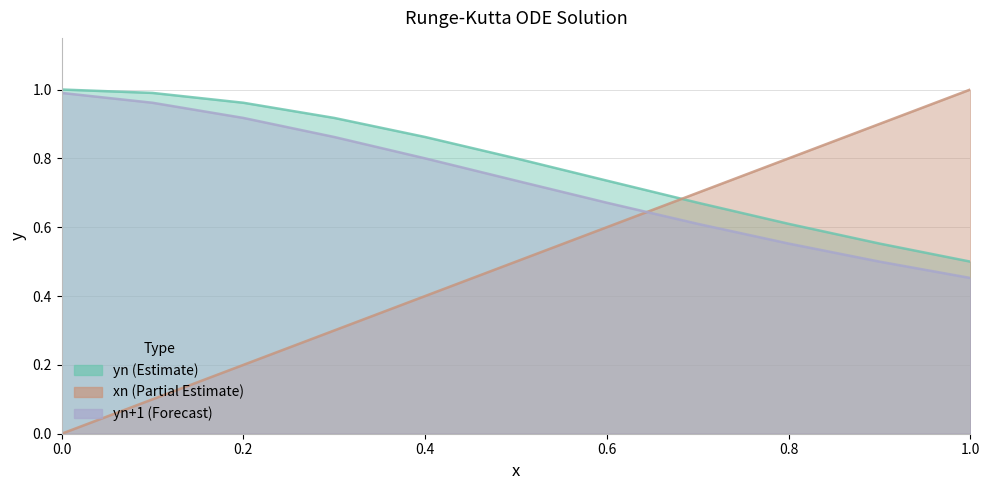

What is the value of the yn point at the 5th from the left?

0.9